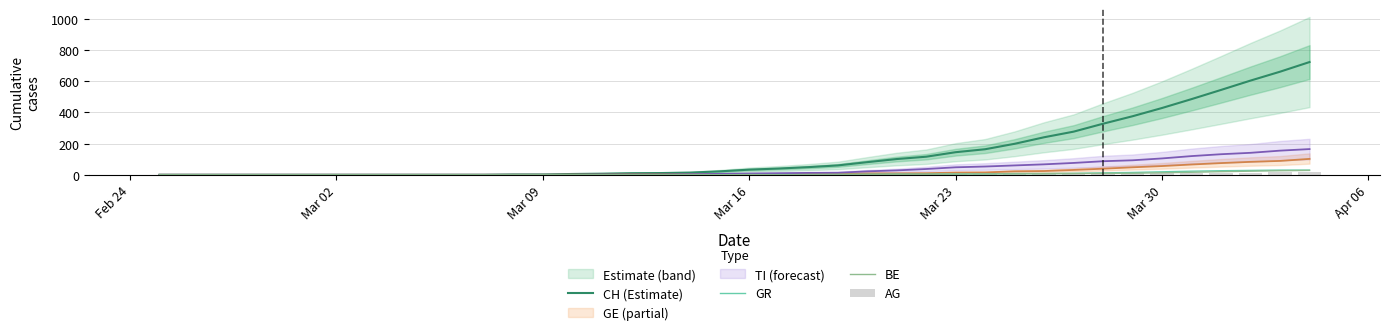

How many data points in CH (Estimate) are less than 33?

20